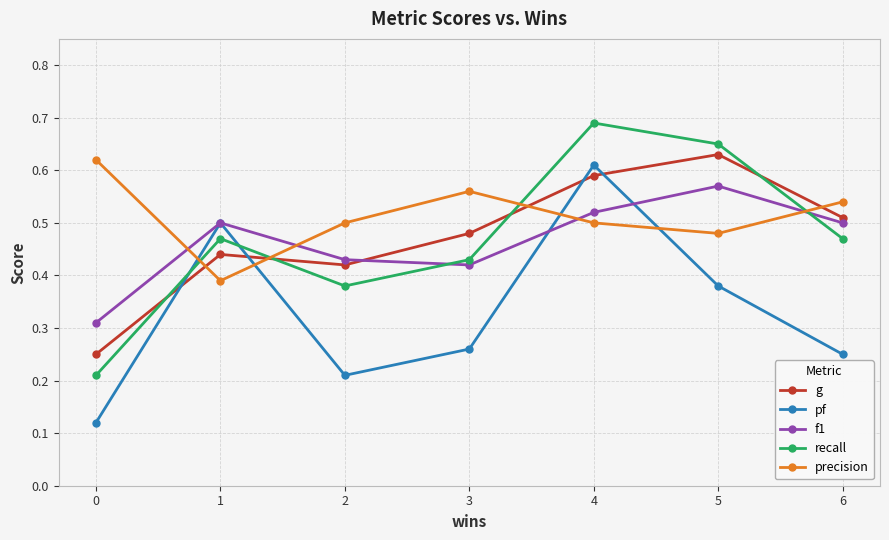

Which series has the largest range (max minus min)?

pf